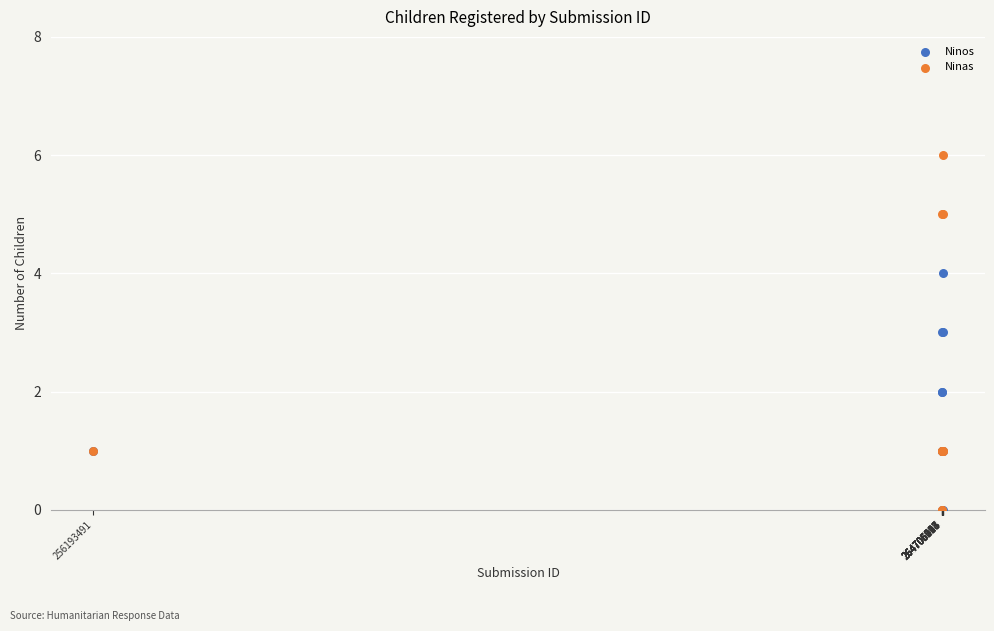

Which series reaches the maximum Y coordinate?

Ninas